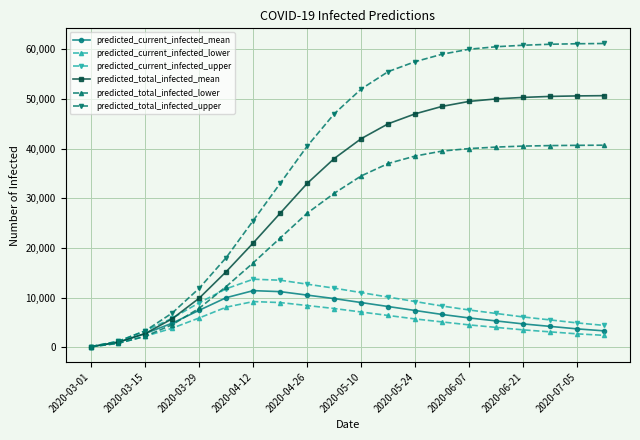

Which series has the largest total across all categories?

predicted_total_infected_upper